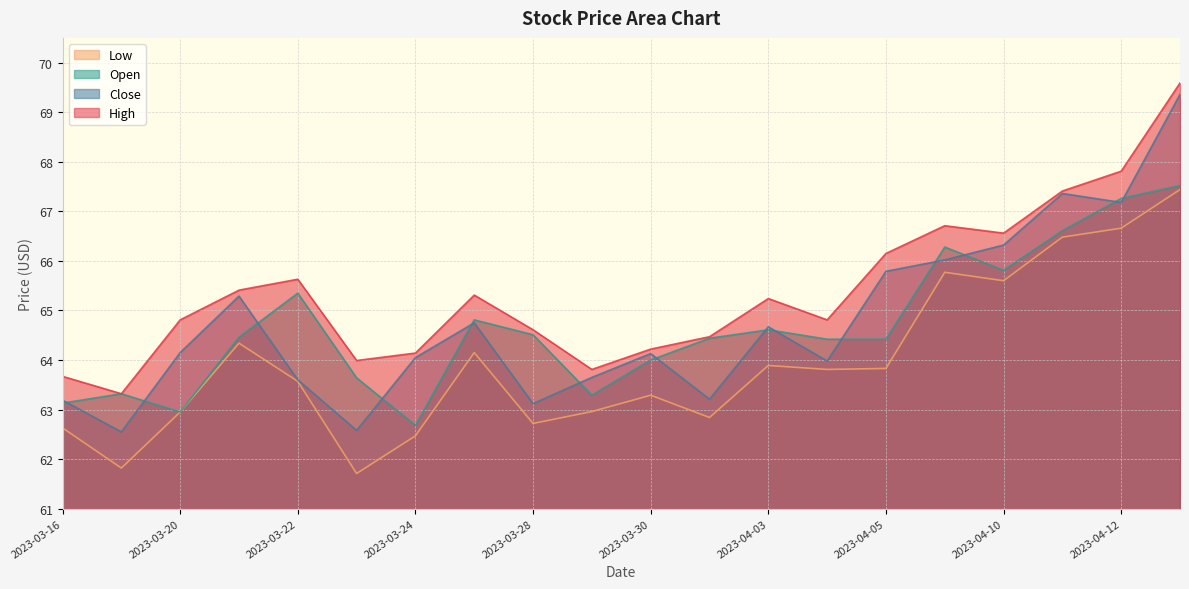

How many data points in Close are less than 64?

8